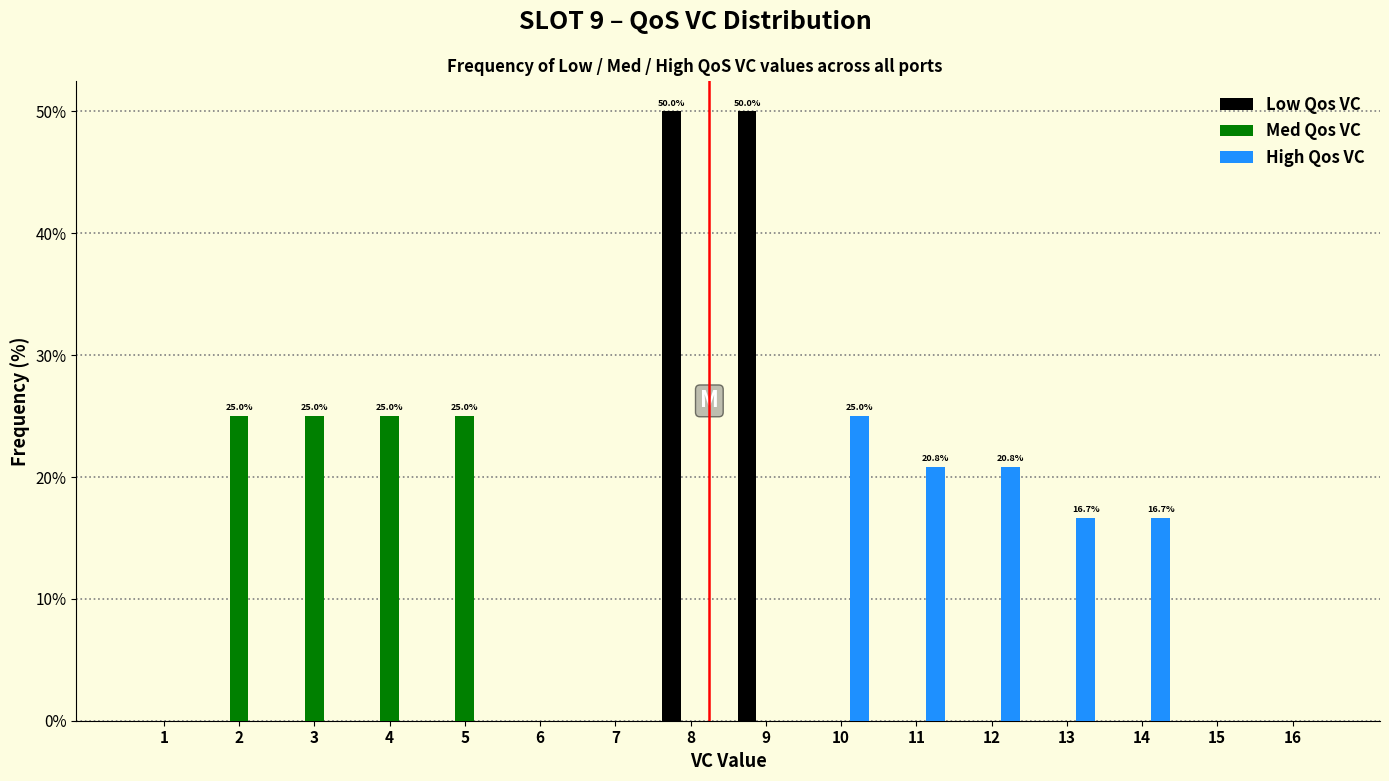

In the High Qos VC series, which range on the x-axis has the tallest bar?

9.5 to 10.5